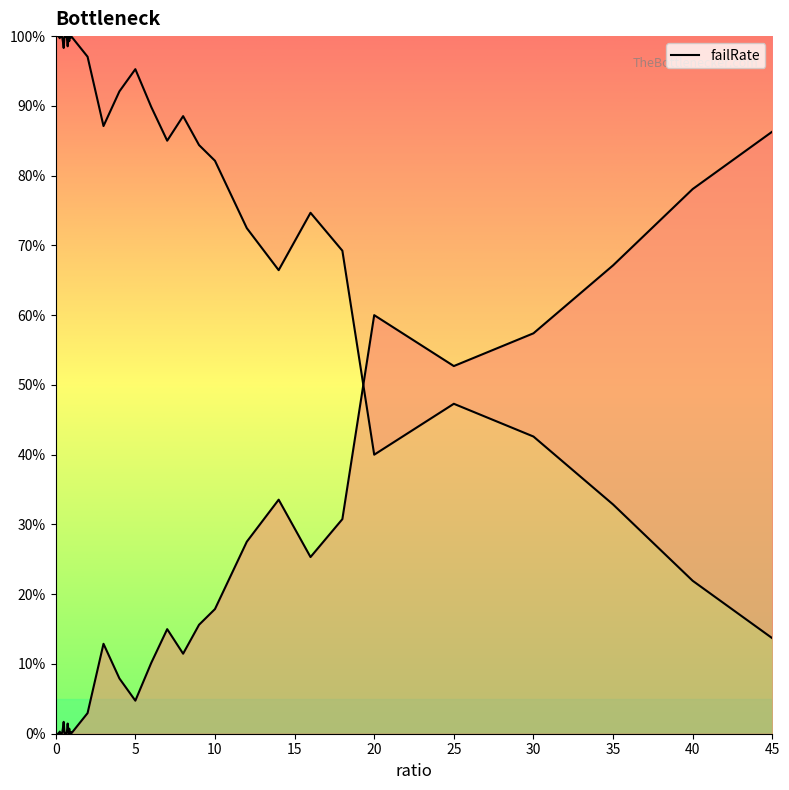

Which has a higher value, 5 or 3?

3